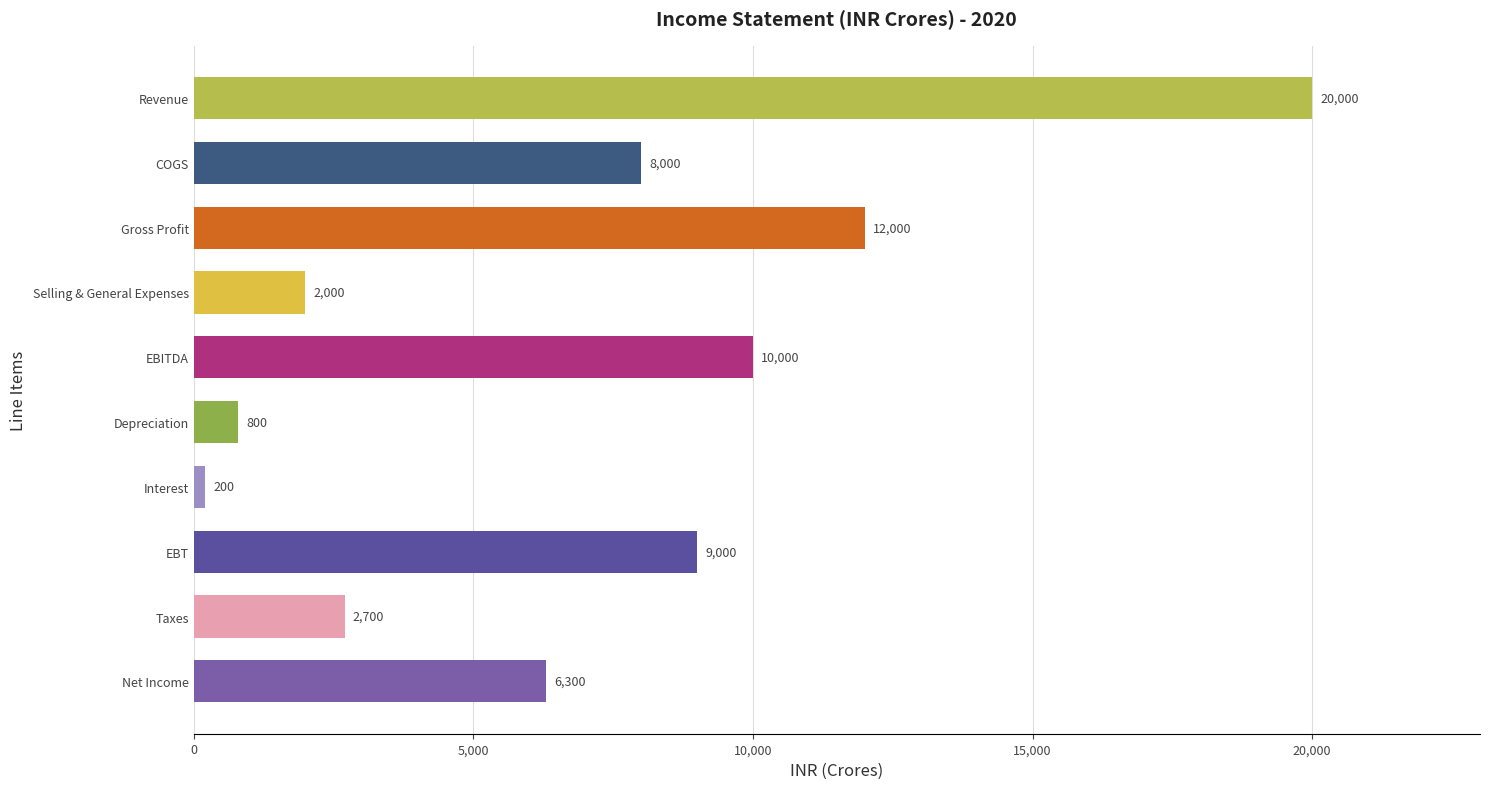

Where is the data nearest to the value 10100?

EBITDA